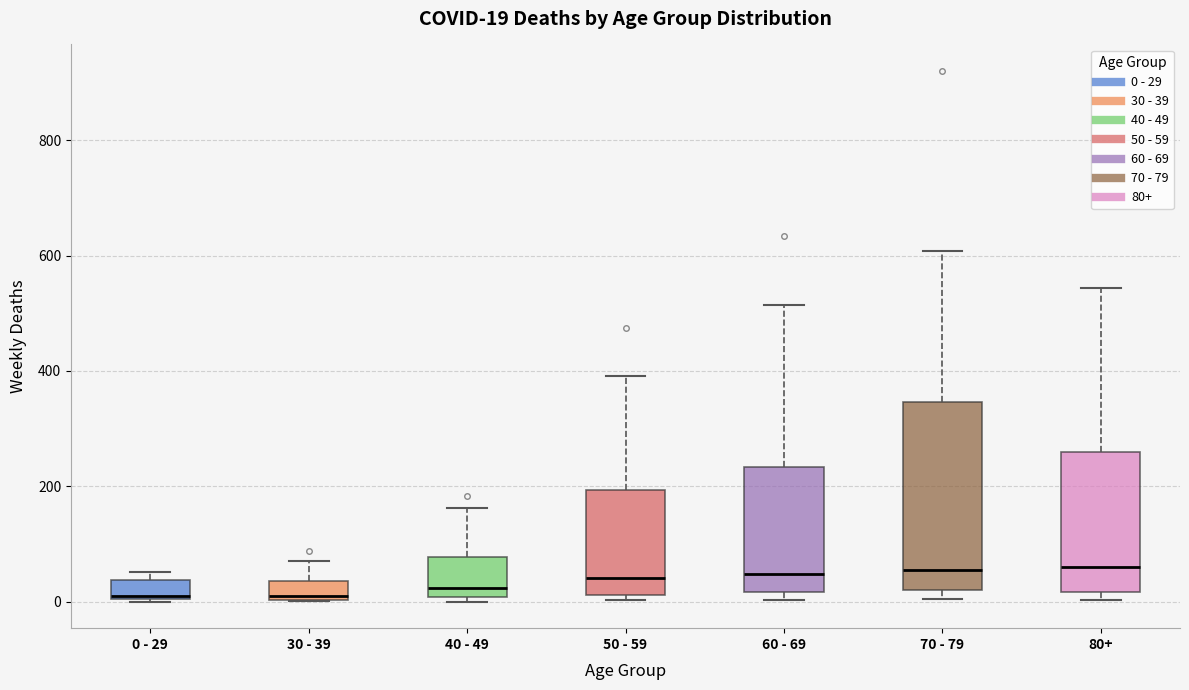

Comparing the boxes themselves (not the whiskers), which one is the tallest?

70 - 79